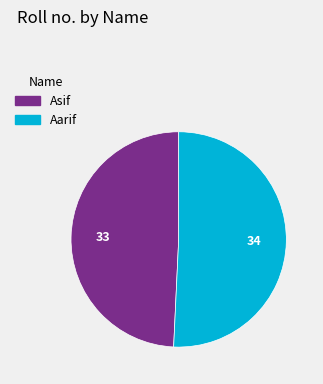

What is the ratio of the value at Asif to the value at Aarif?

1.0